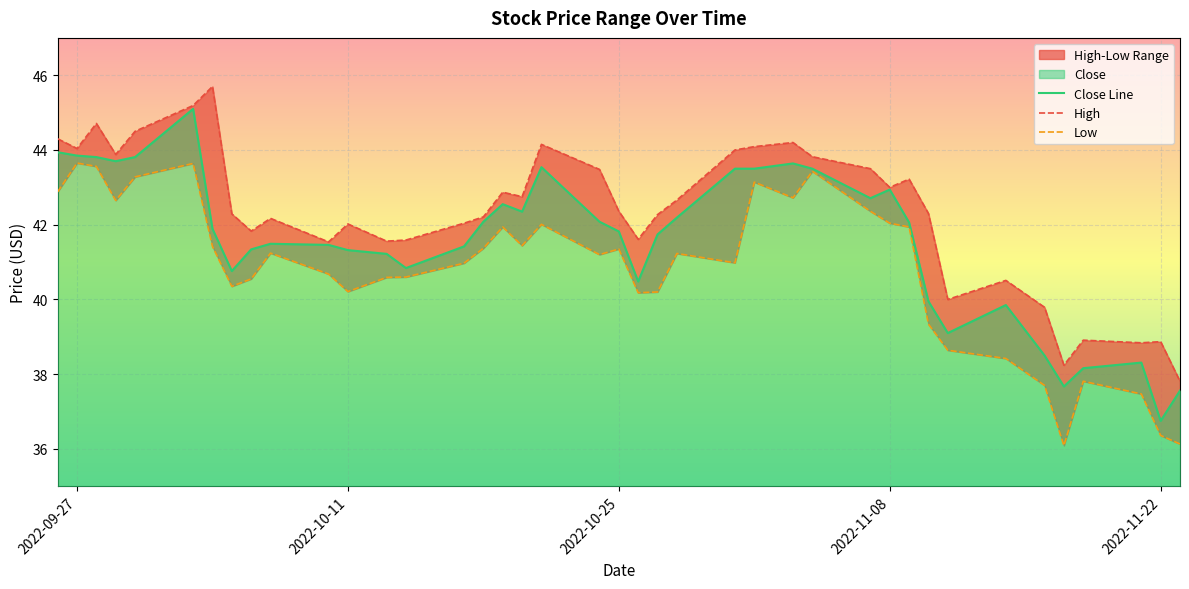

Which series has the largest total across all categories?

High